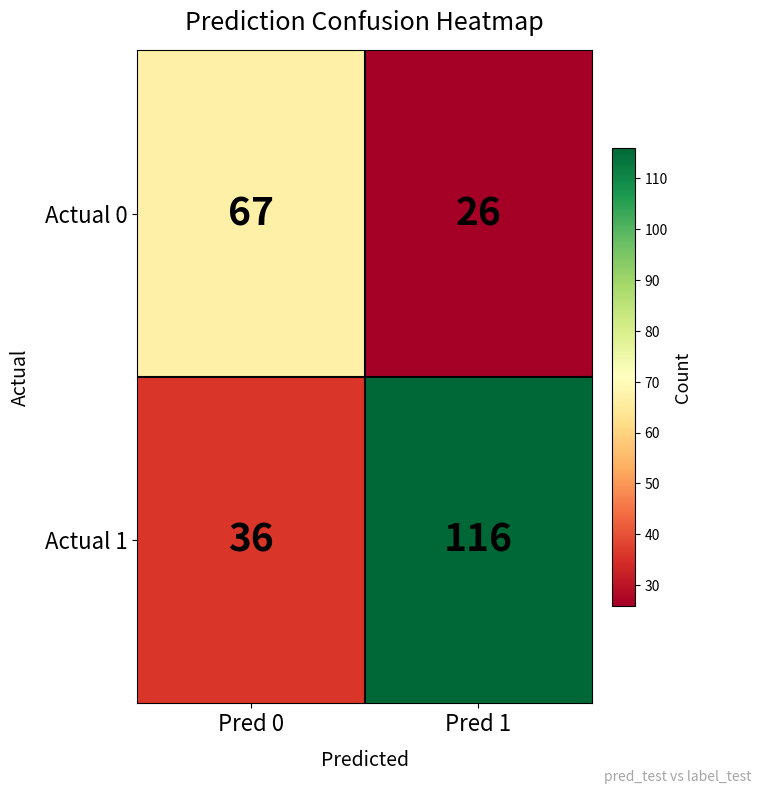

Rank the series by their maximum value, from lowest to highest.

Actual 0, Actual 1